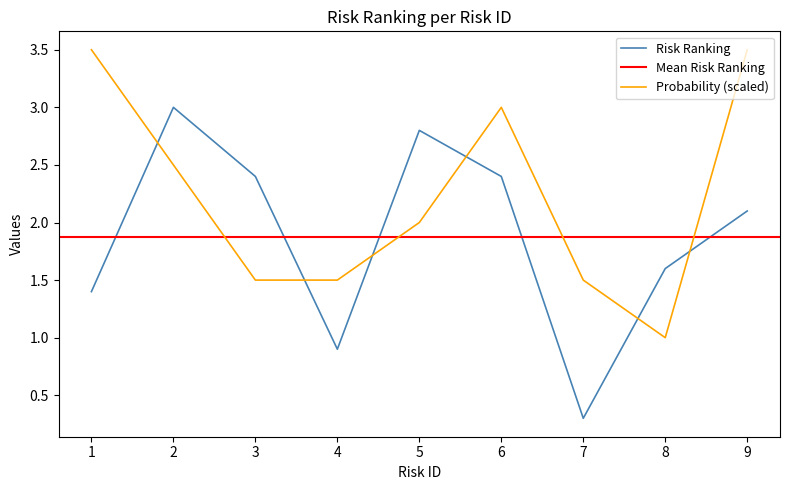

How many Probability values are between 1 and 3?

7